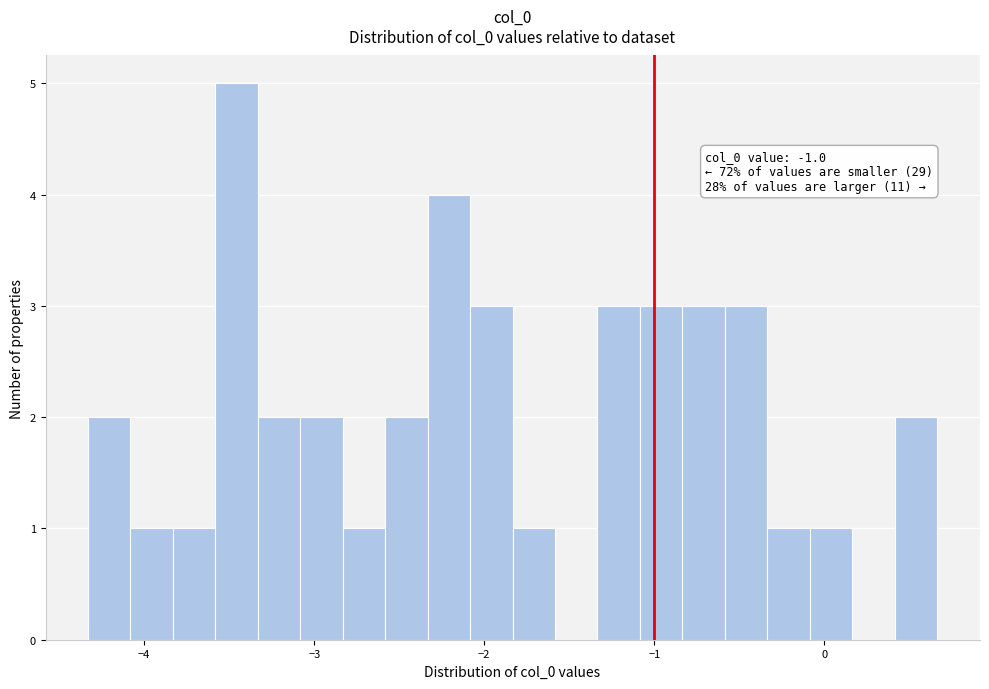

Around what value on the x-axis is the tallest bar? Give the approximate position of its centre, as read against the axis.

-3.5